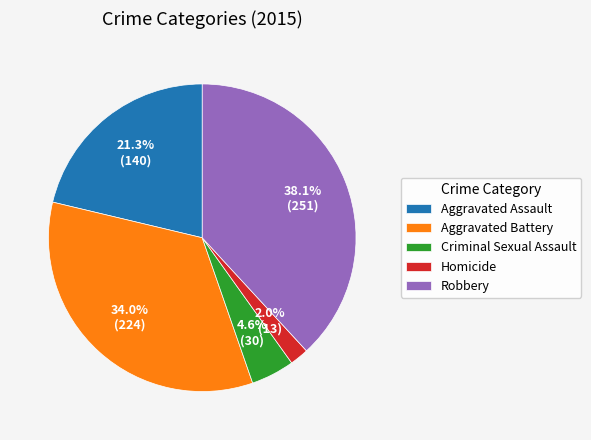

How many segments does this pie chart have?

5